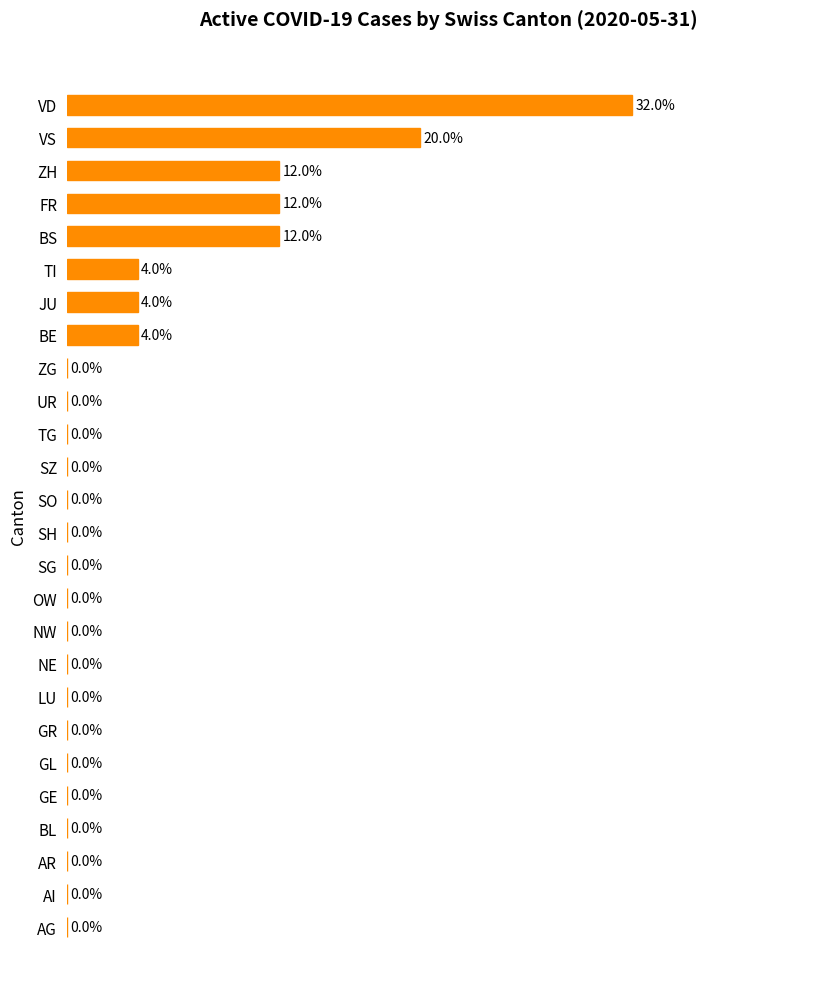

Which has a higher value, SO or FR?

FR